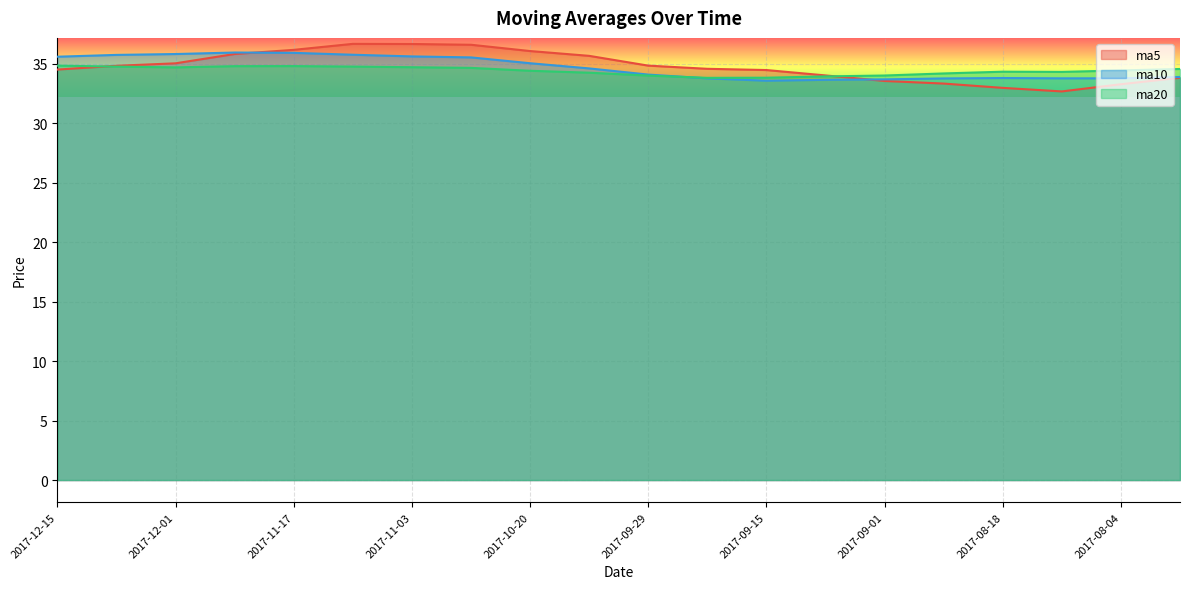

What is the sum of all ma5 values?

695.2